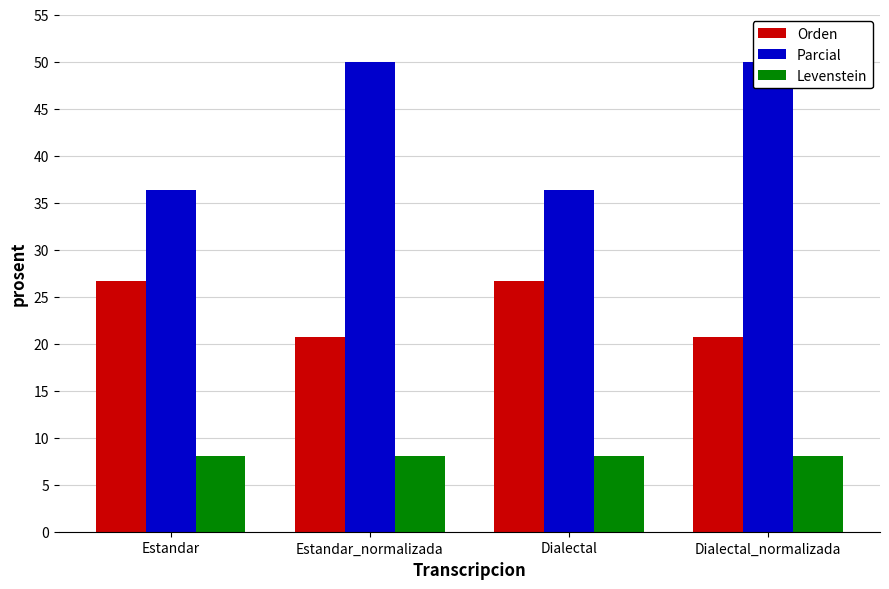

What is the total value across all series at Dialectal_normalizada?

78.7